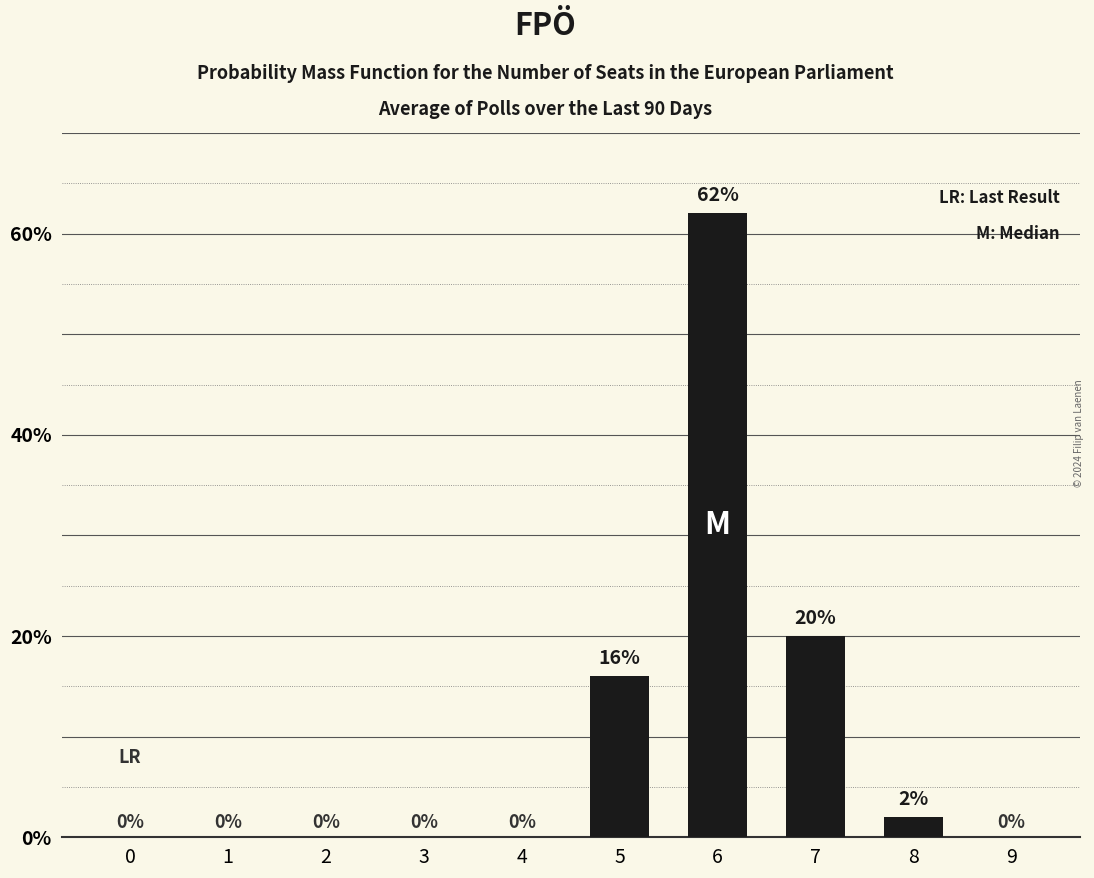

What is the change in value from 0 to 5?

+16